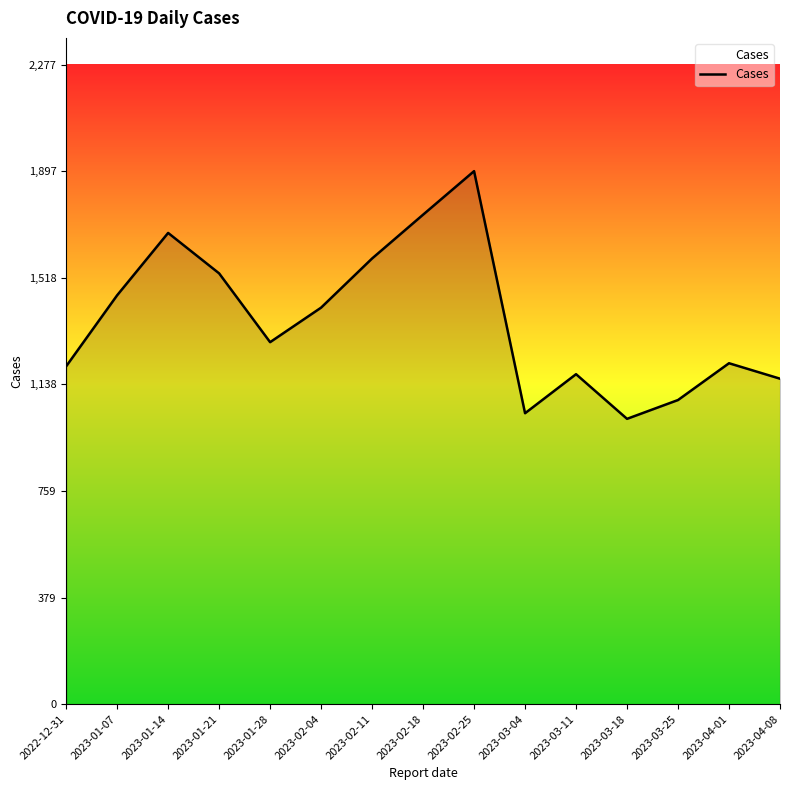

What is the sum of all values?

20483